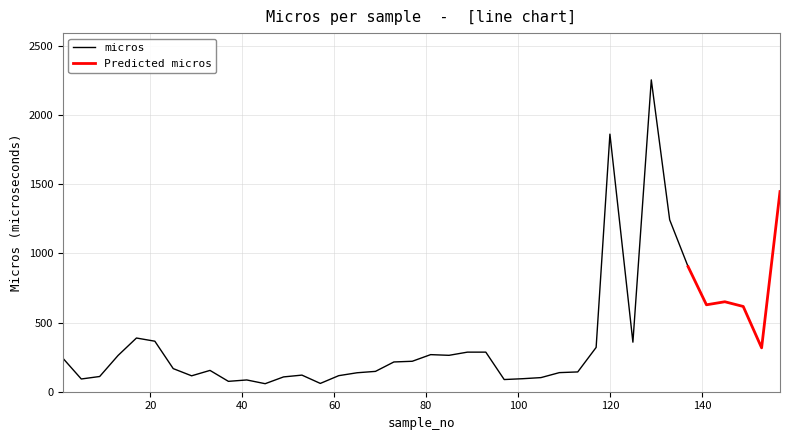

Rank the categories by value from lowest to highest.

45, 57, 37, 41, 97, 5, 101, 105, 49, 9, 29, 61, 53, 65, 109, 113, 69, 33, 25, 73, 77, 1, 13, 85, 81, 89, 93, 153, 117, 125, 21, 17, 149, 141, 145, 137, 133, 157, 120, 129